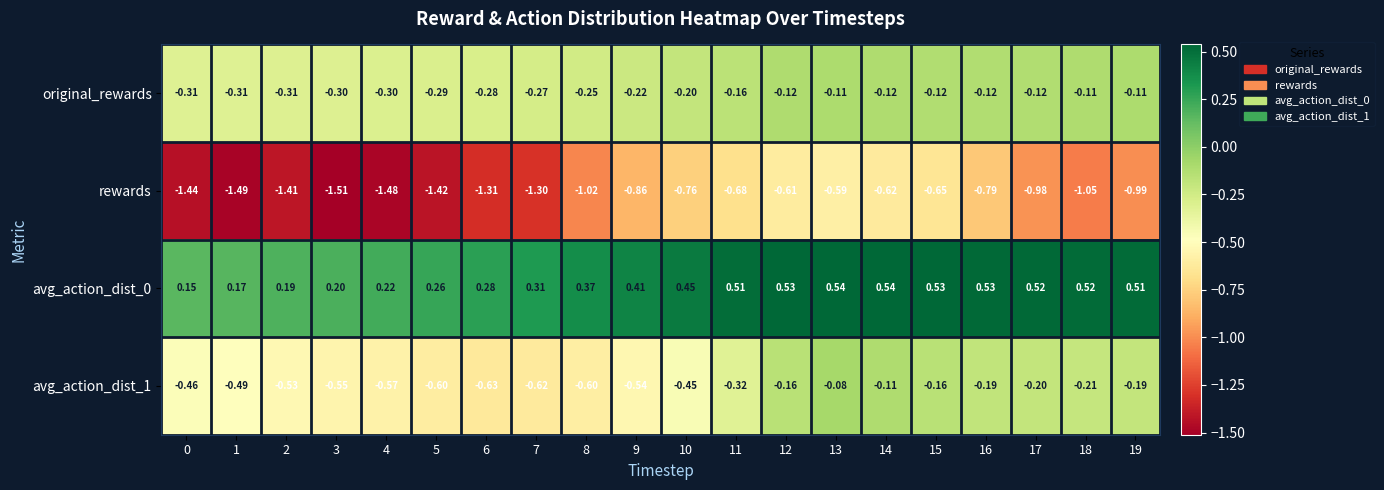

At which category is the sum across all series the highest?

13